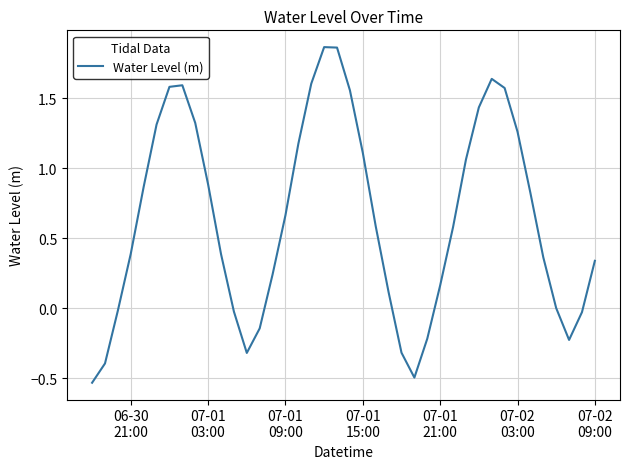

What is the sum of all values?

25.6